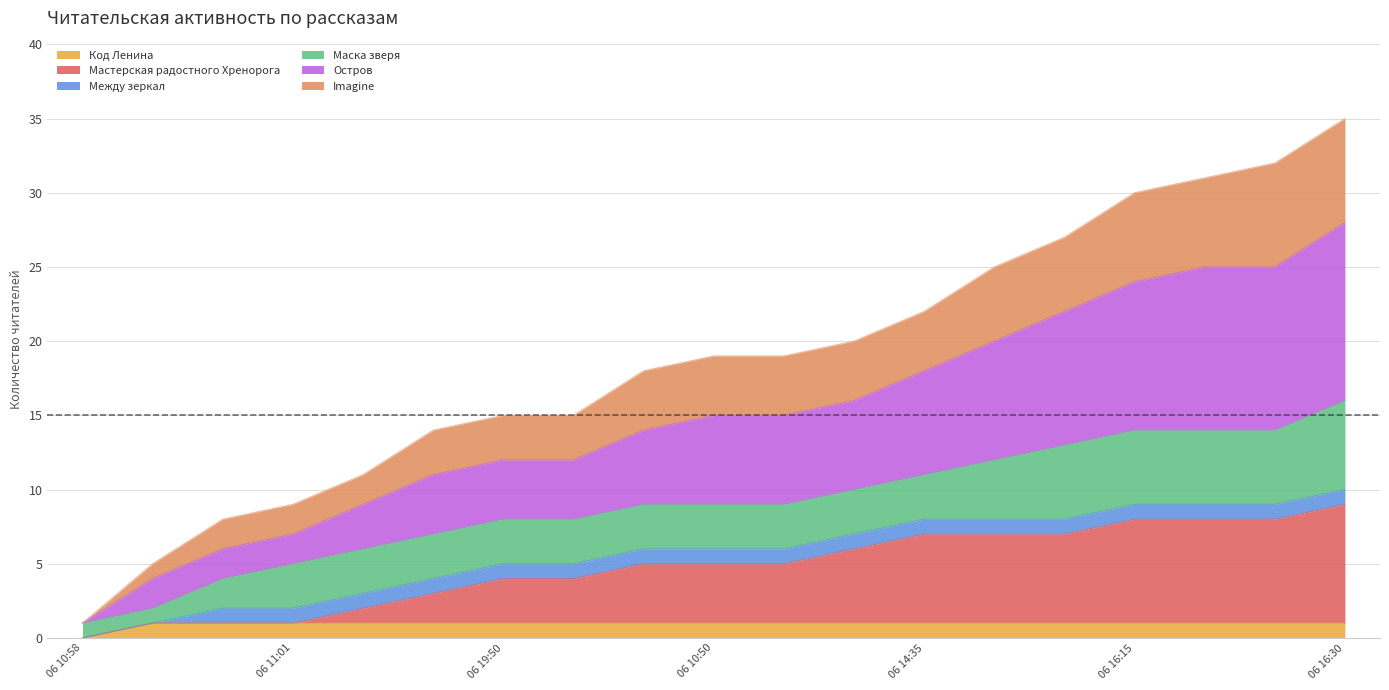

Rank the categories by Imagine value from highest to lowest.

12.06 16:30, 12.06 09:35, 11.06 14:35, 10.06 16:15, 09.06 23:30, 09.06 19:20, 07.06 14:35, 06.06 18:50, 06.06 10:50, 06.06 13:25, 06.06 07:35, 03.06 19:50, 04.06 22:20, 03.06 12:10, 03.06 11:02, 03.06 11:01, 03.06 11:00, 03.06 10:59, 03.06 10:58